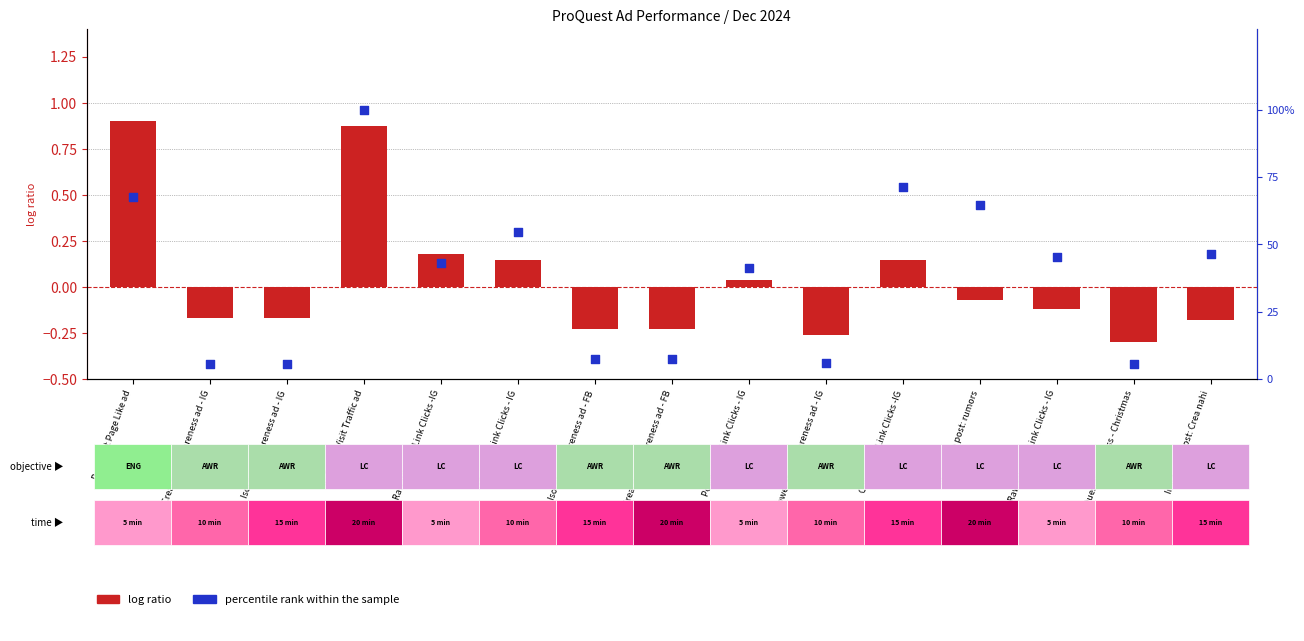

Which series has the largest total across all categories?

percentile rank within the sample